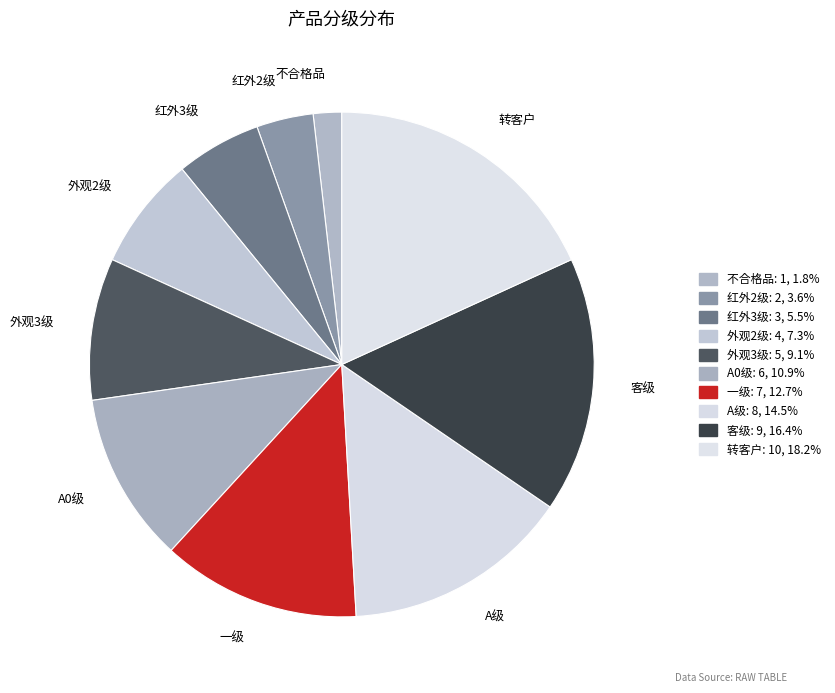

Count the number of slices in the pie.

10